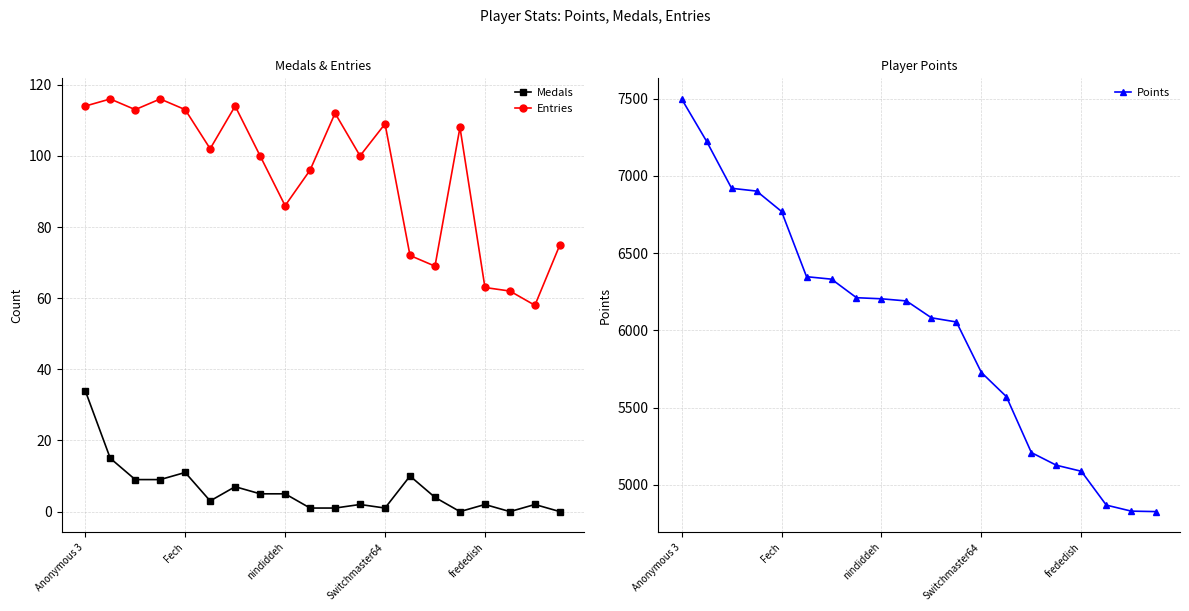

How many lines are shown in the chart?

3